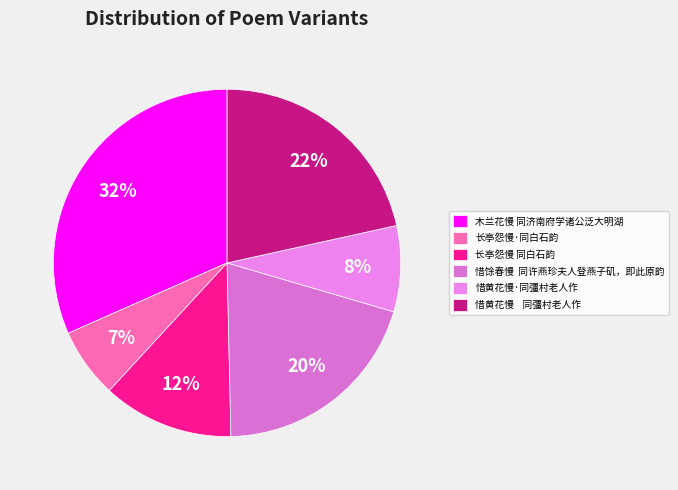

Rank the categories by value from highest to lowest.

木兰花慢 同济南府学诸公泛大明湖, 惜黄花慢 同彊村老人作, 惜馀春慢 同许燕珍夫人登燕子矶，即此原韵, 长亭怨慢 同白石韵, 惜黄花慢·同彊村老人作, 长亭怨慢·同白石韵